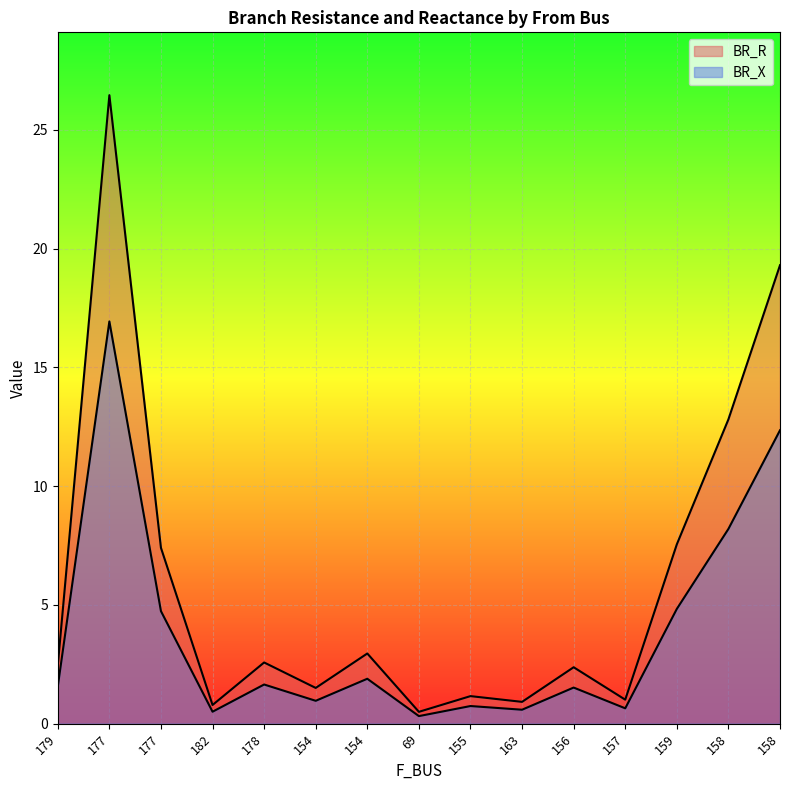

Reading left to right, what are all the values shown in this chart?

BR_R: 2.4	26.5	7.4	0.8	2.6	1.5	3.0	0.5	1.2	0.9	2.4	1.0	7.6	12.8	19.3
BR_X: 1.6	16.9	4.7	0.5	1.6	1.0	1.9	0.3	0.7	0.6	1.5	0.6	4.8	8.2	12.4